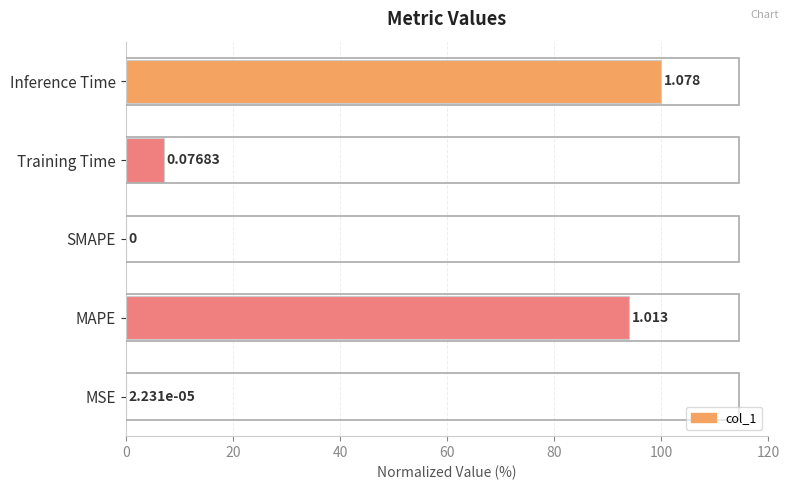

Are the bars horizontal?

Yes